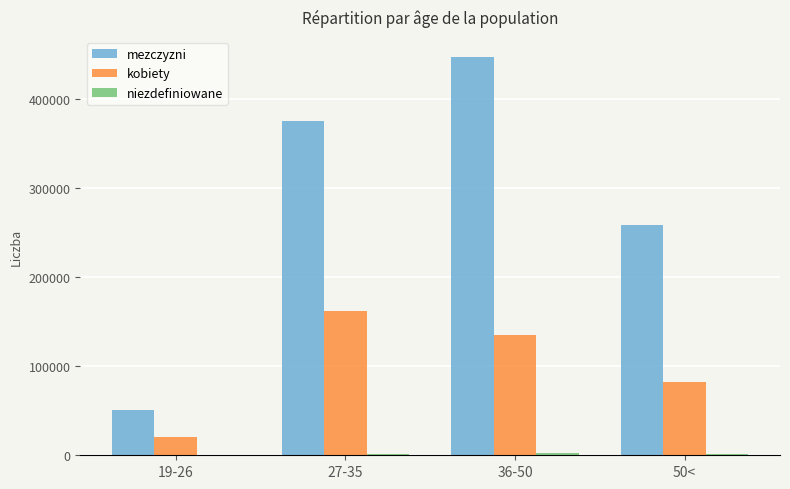

What is the sum of all mezczyzni values?

1131924